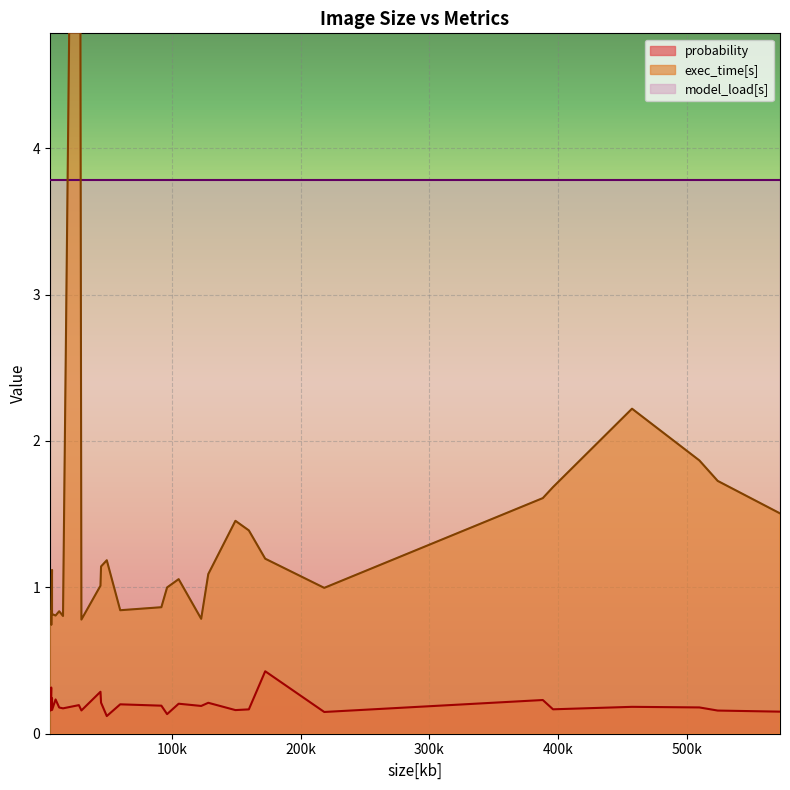

The value of probability at 18 is 0.2. True or false?

True